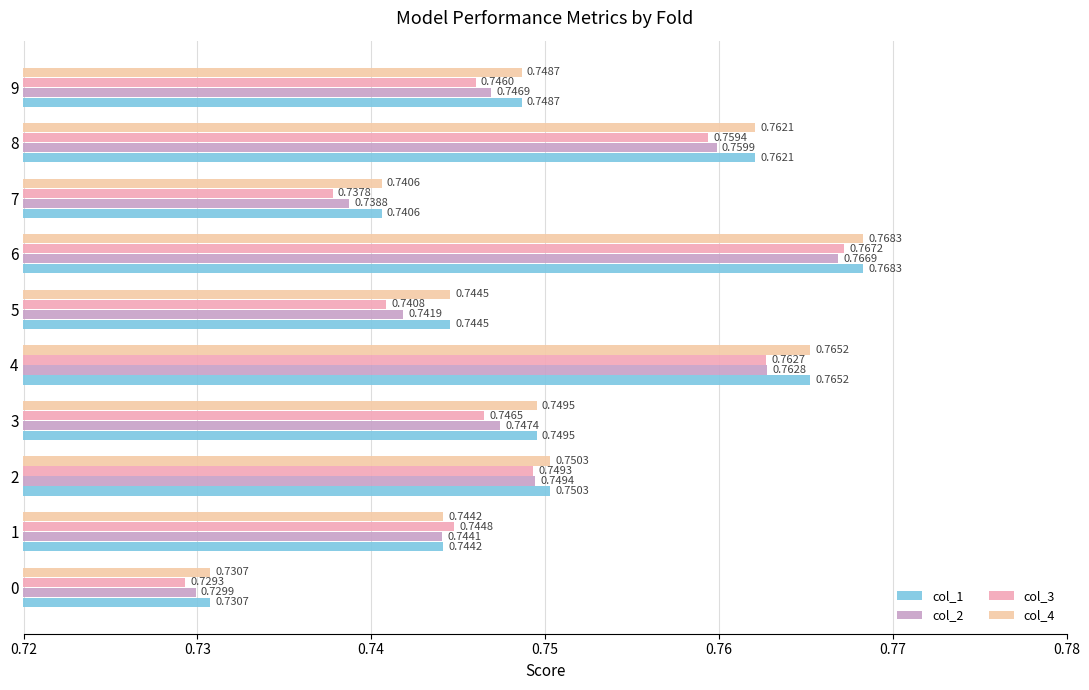

Which series has the widest spread of values?

col_3